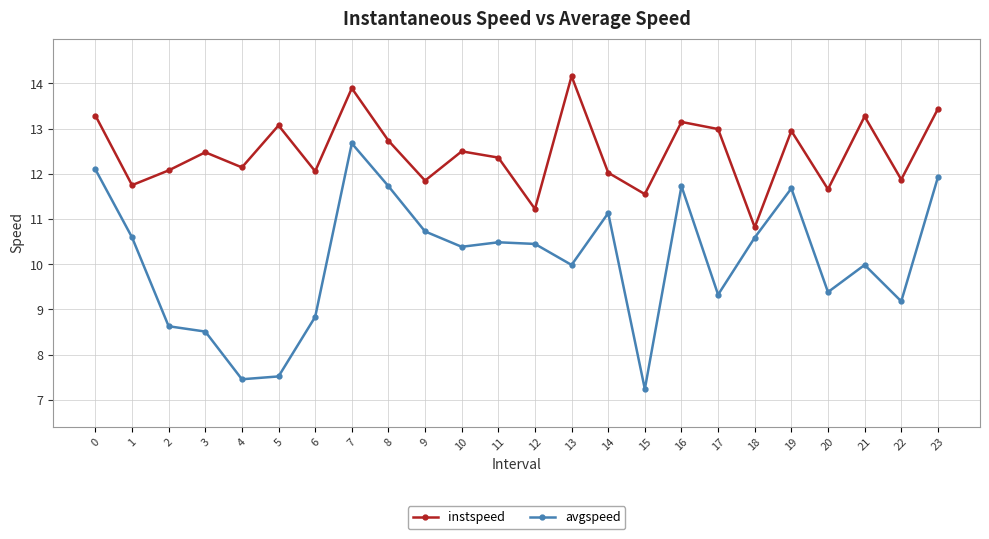

What is the difference between the maximum and minimum values in the avgspeed series?

5.4